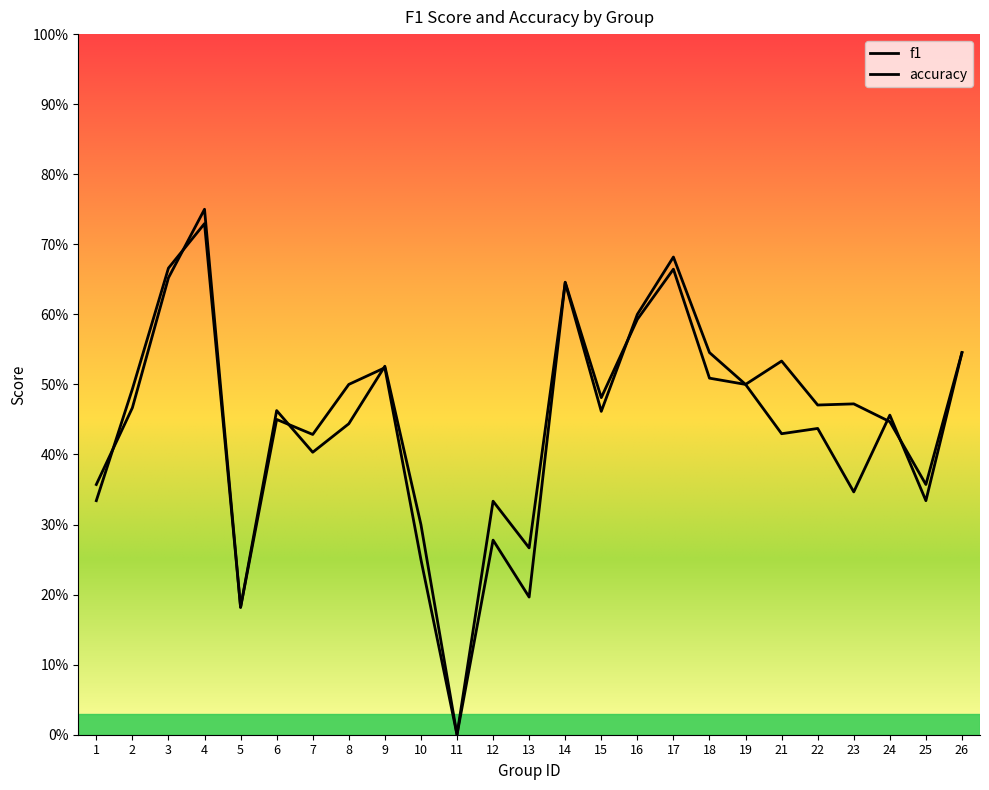

What is the difference between the second highest and second lowest values in the f1 series?

0.5